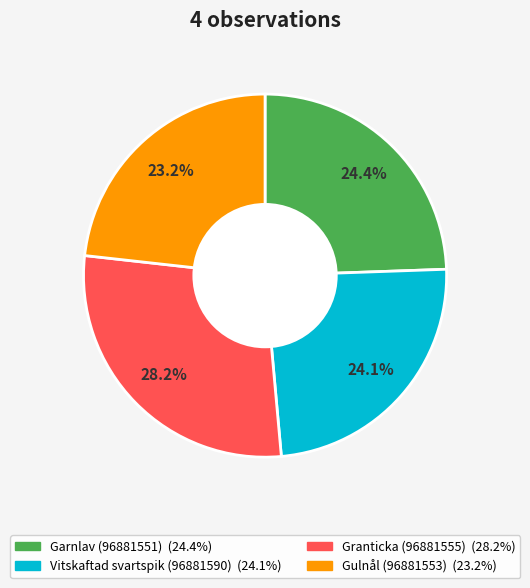

The Granticka (96881555) slice represents 28% of the pie. True or false?

True